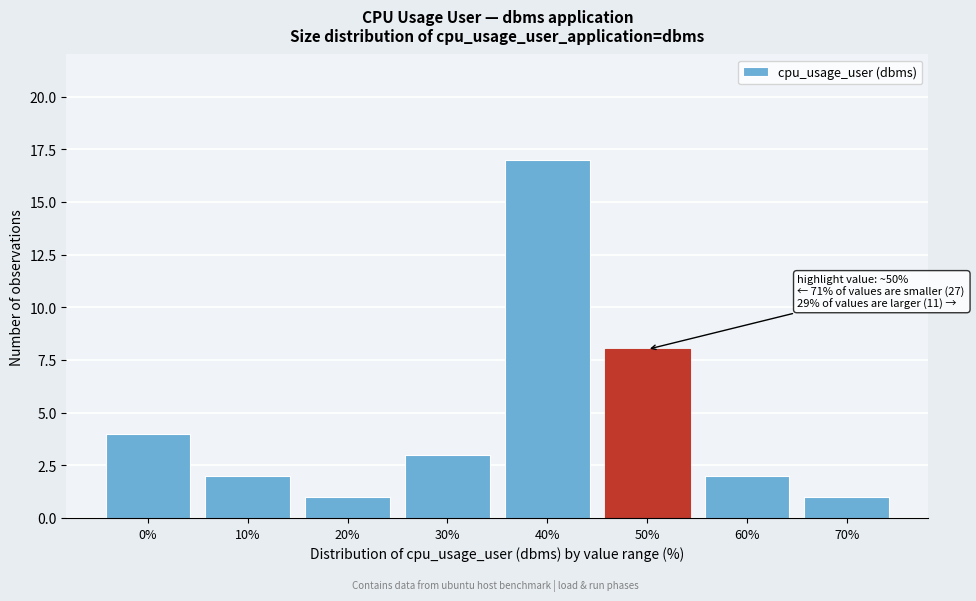

Reading left to right, list all the values displayed in this chart.

0%=4	10%=2	20%=1	30%=3	40%=17	50%=8	60%=2	70%=1